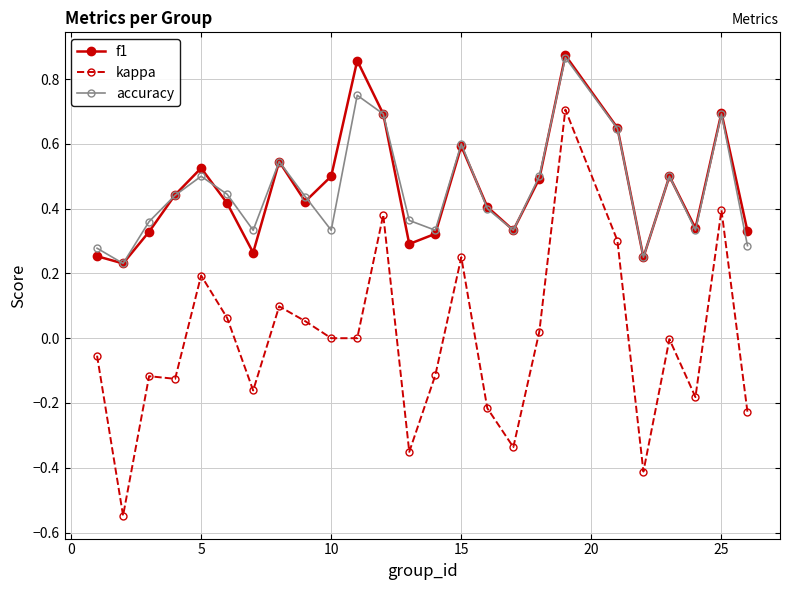

Count the number of categories in the chart.

25